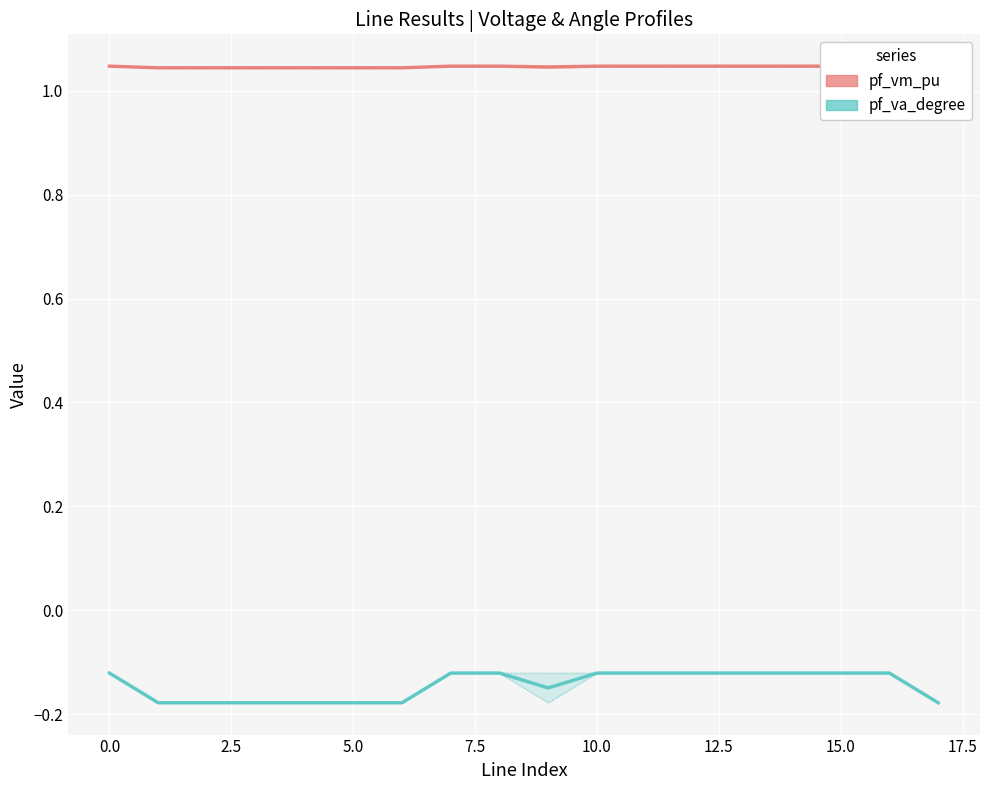

Reading right to left, what are all the values shown in this chart?

pf_vm_from_pu: 1.0	1.0	1.0	1.0	1.0	1.0	1.0	1.0	1.0	1.0	1.0	1.0	1.0	1.0	1.0	1.0	1.0	1.0
pf_vm_to_pu: 1.0	1.0	1.0	1.0	1.0	1.0	1.0	1.0	1.0	1.0	1.0	1.0	1.0	1.0	1.0	1.0	1.0	1.0
pf_vm (mean): 1.0	1.0	1.0	1.0	1.0	1.0	1.0	1.0	1.0	1.0	1.0	1.0	1.0	1.0	1.0	1.0	1.0	1.0
pf_va_from_degree: -0.2	-0.1	-0.1	-0.1	-0.1	-0.1	-0.1	-0.1	-0.1	-0.1	-0.1	-0.2	-0.2	-0.2	-0.2	-0.2	-0.2	-0.1
pf_va_to_degree: -0.2	-0.1	-0.1	-0.1	-0.1	-0.1	-0.1	-0.1	-0.2	-0.1	-0.1	-0.2	-0.2	-0.2	-0.2	-0.2	-0.2	-0.1
pf_va (mean): -0.2	-0.1	-0.1	-0.1	-0.1	-0.1	-0.1	-0.1	-0.1	-0.1	-0.1	-0.2	-0.2	-0.2	-0.2	-0.2	-0.2	-0.1